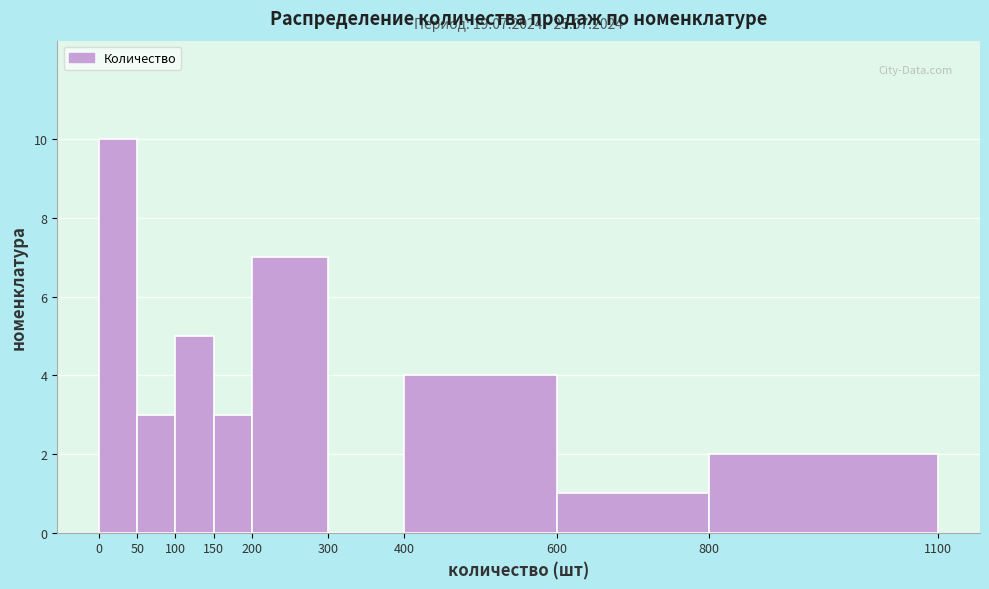

Over which range of the x-axis is the bar tallest?

0 to 50